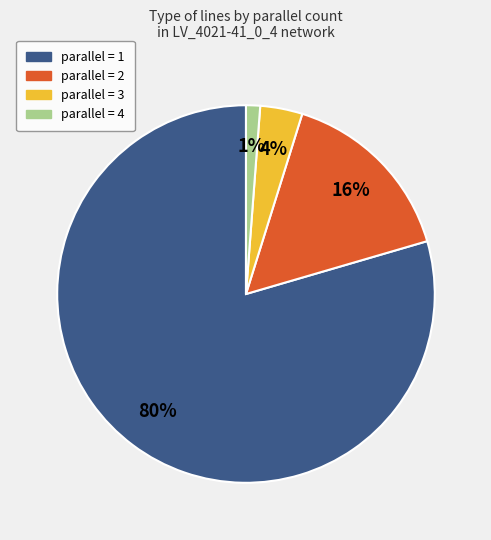

To the nearest percent, what is the average slice percentage?

25%